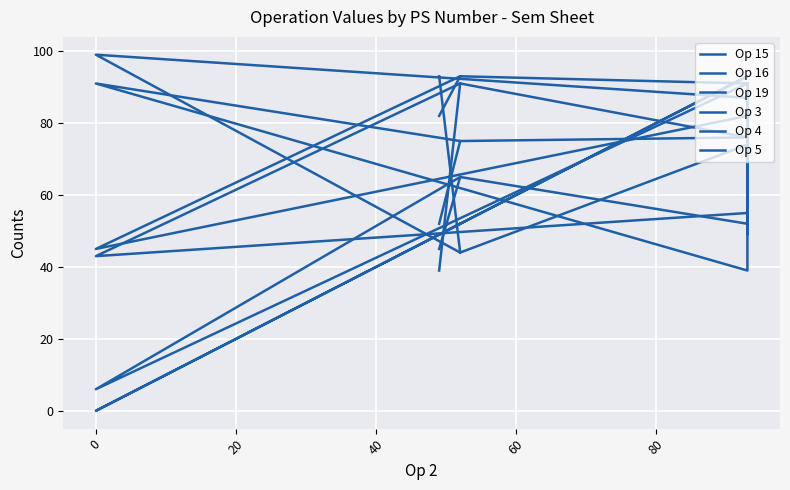

At 40, list the series in order from smallest to largest.

Op 16, Op 19, Op 3, Op 15, Op 5, Op 4